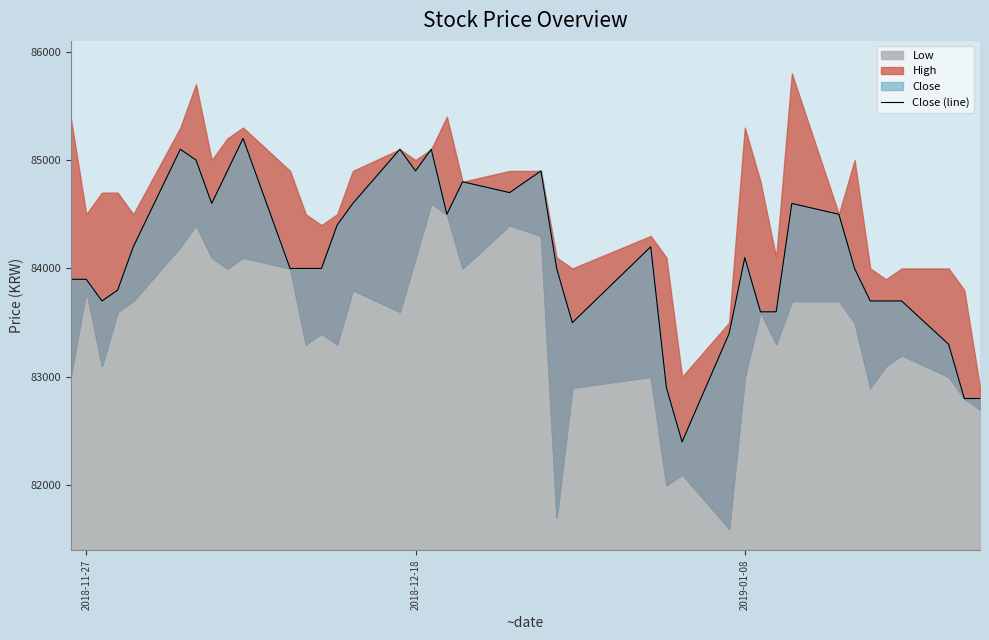

What is the difference between the second highest and minimum values?

2700